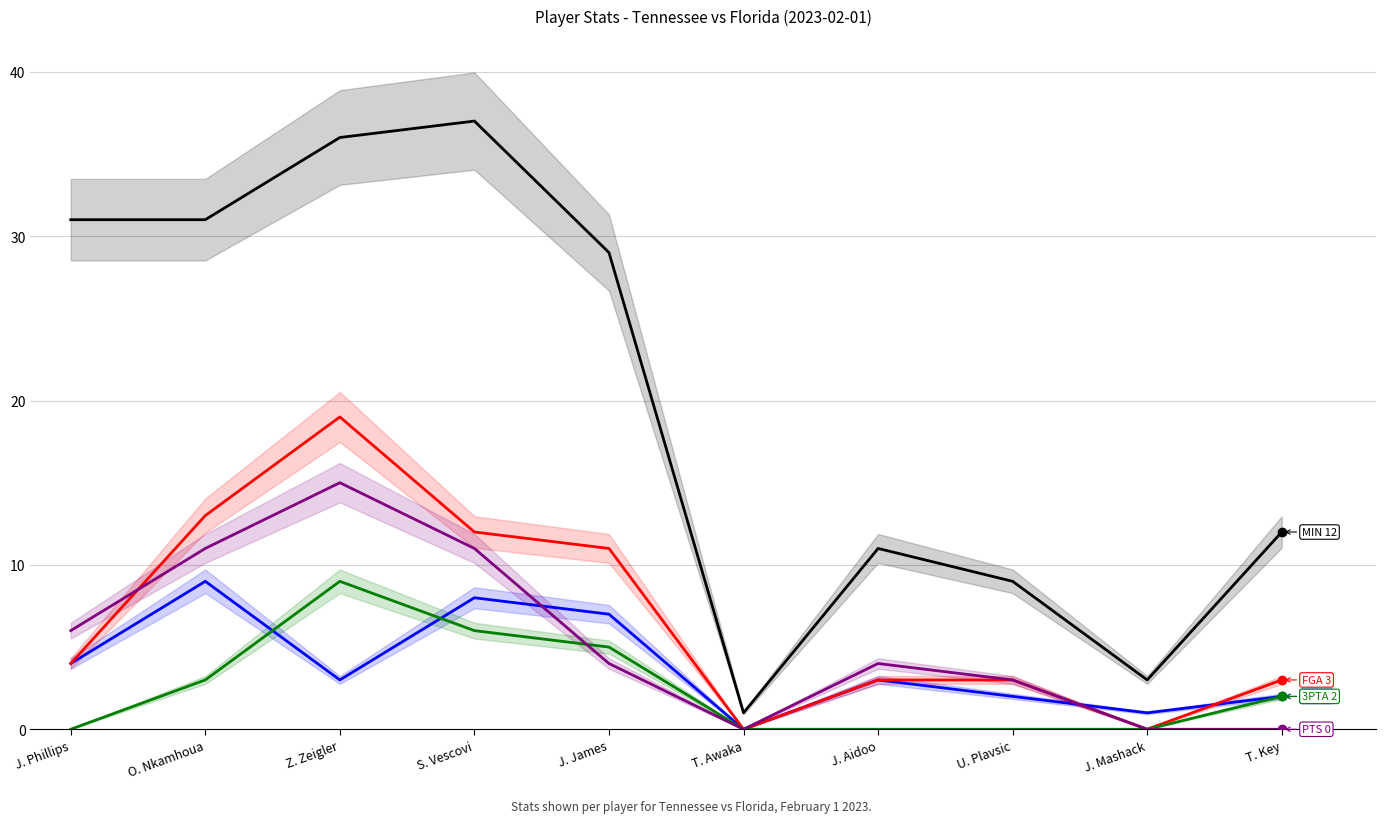

At which category is the sum across all series the highest?

Z. Zeigler